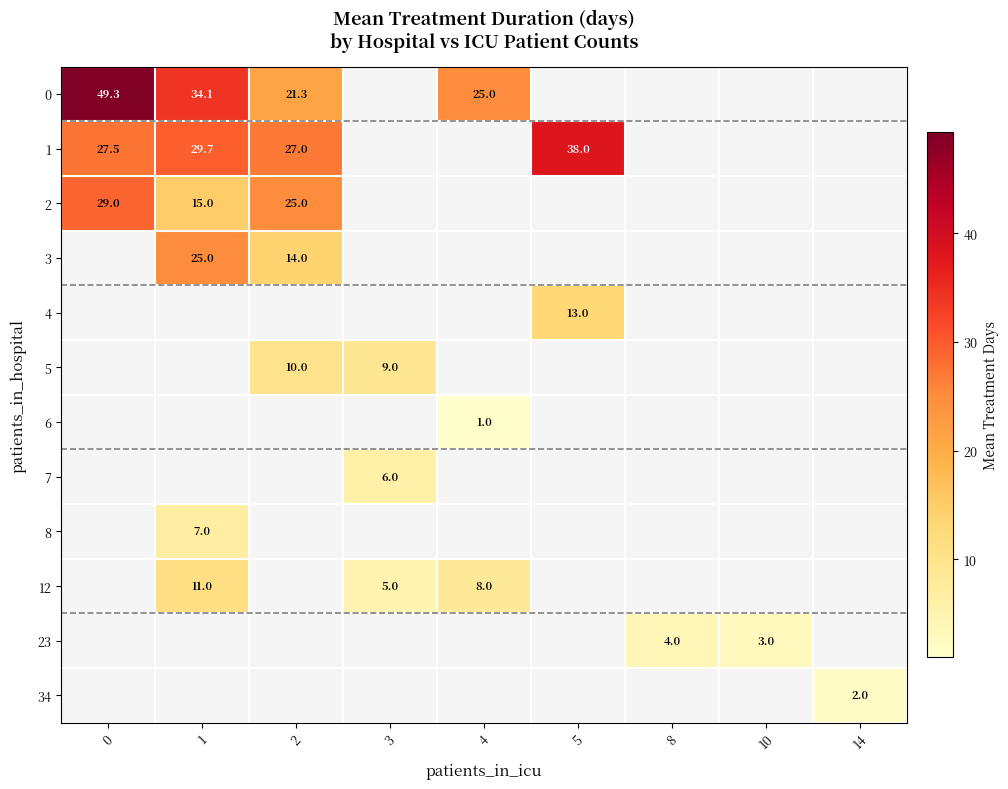

True or false: 4 has a value of 2.7 at 5.

False